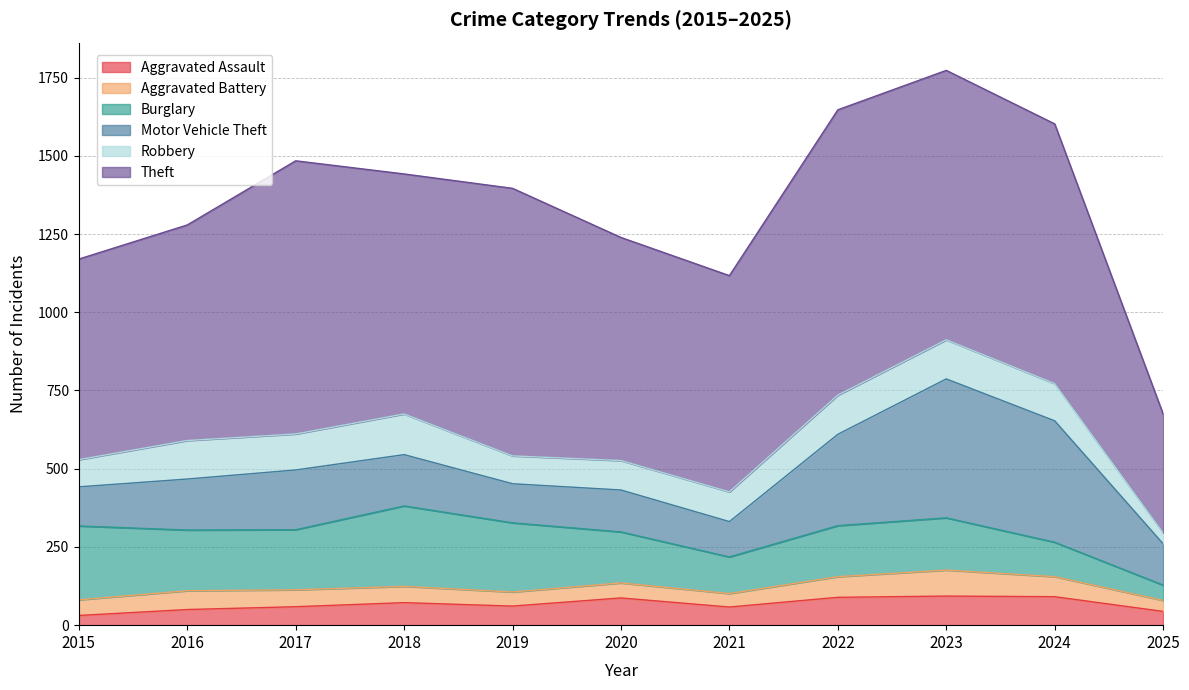

What is the highest value of the Robbery series?

130